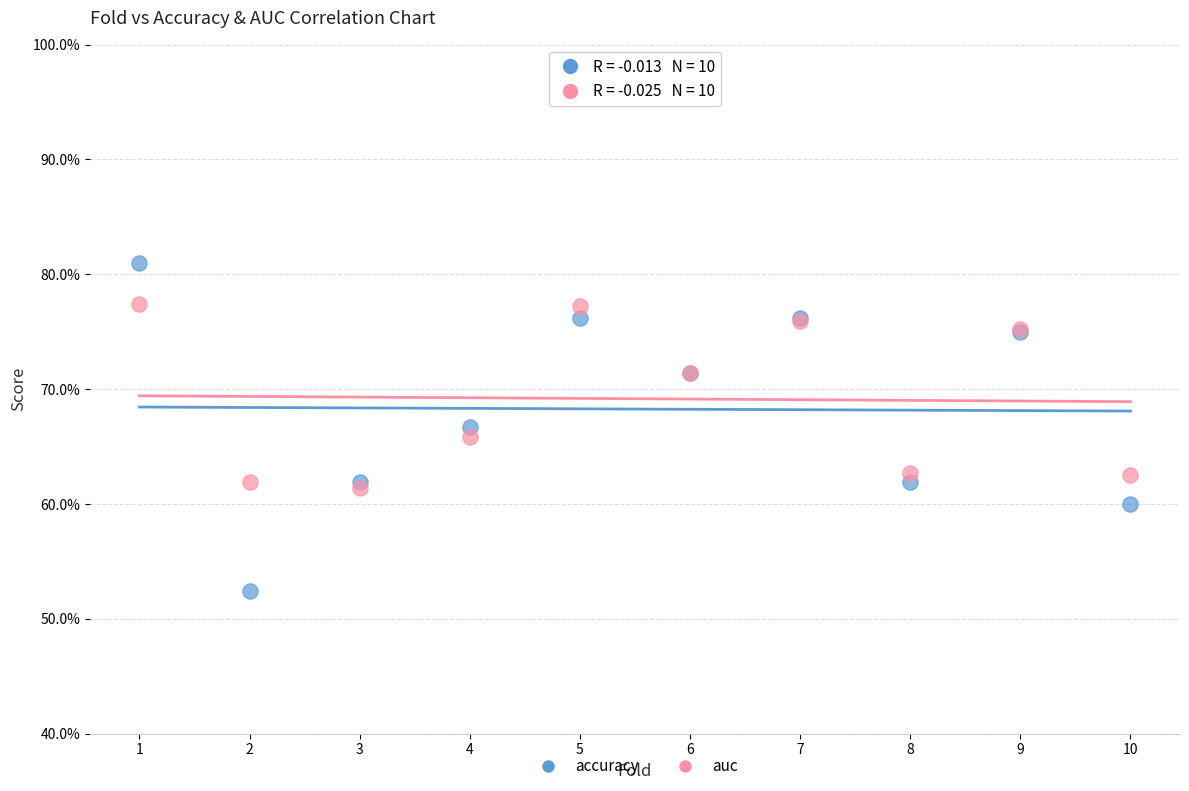

Which series reaches the maximum Y coordinate?

accuracy